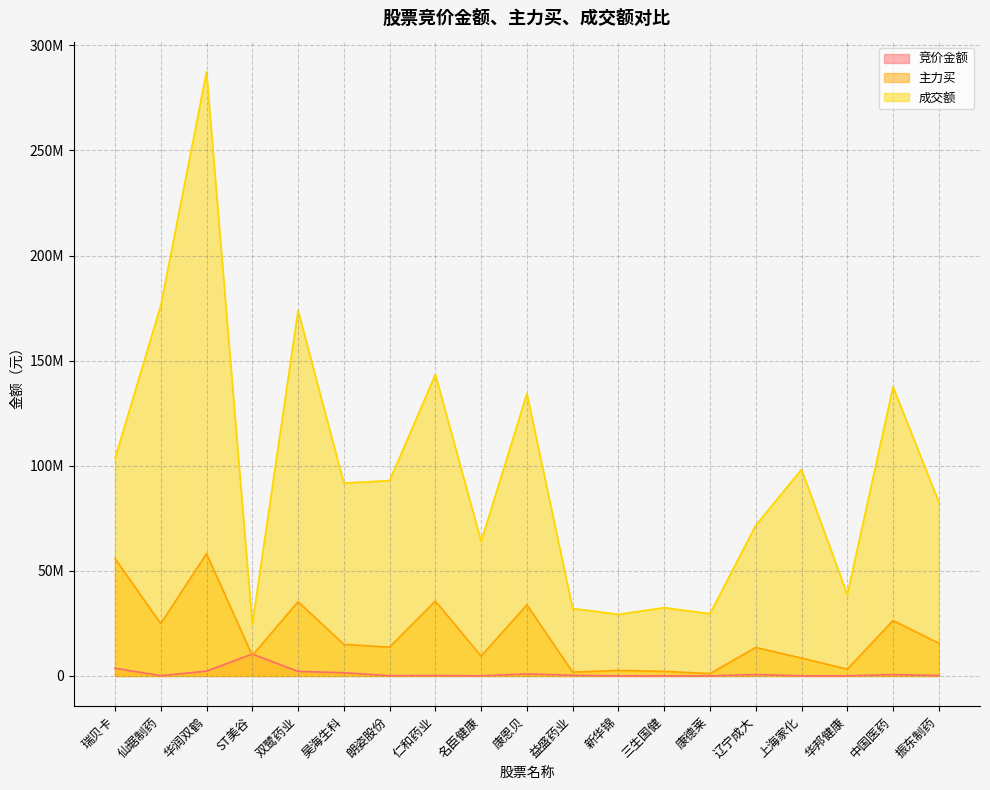

Where do 主力买 and 竞价金额 first cross each other?

华润双鹤 and ST美谷